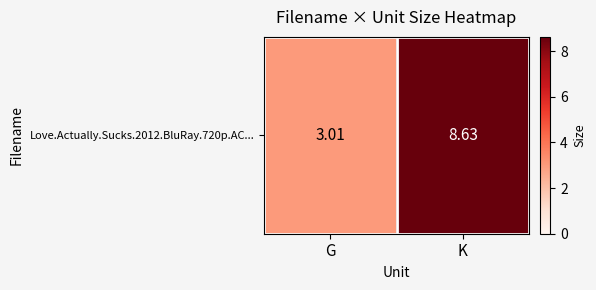

The value at K is 4.4. True or false?

False